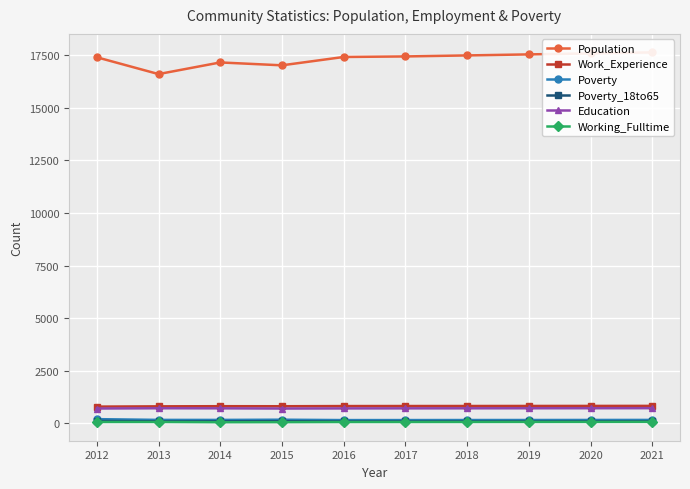

Is the value of Poverty_18to65 at 2015 greater than the value of Education at 2013?

No